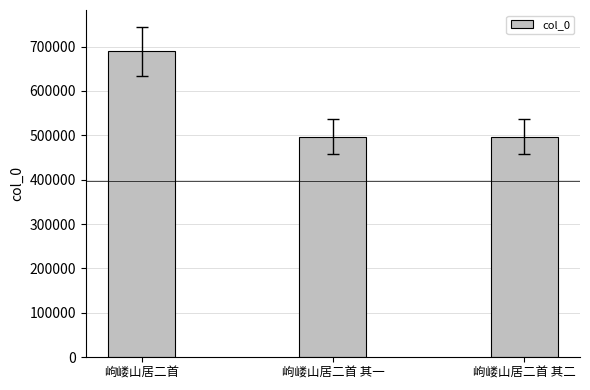

Read the value at 岣嵝山居二首.

689810